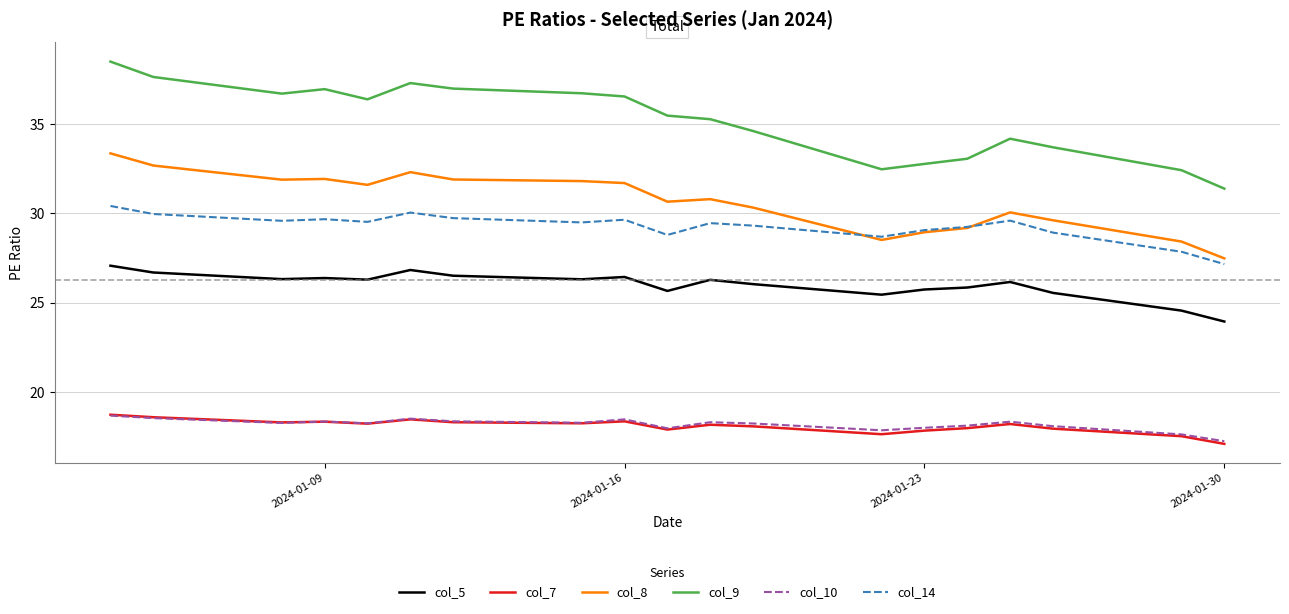

What is the maximum value for col_14?

30.4